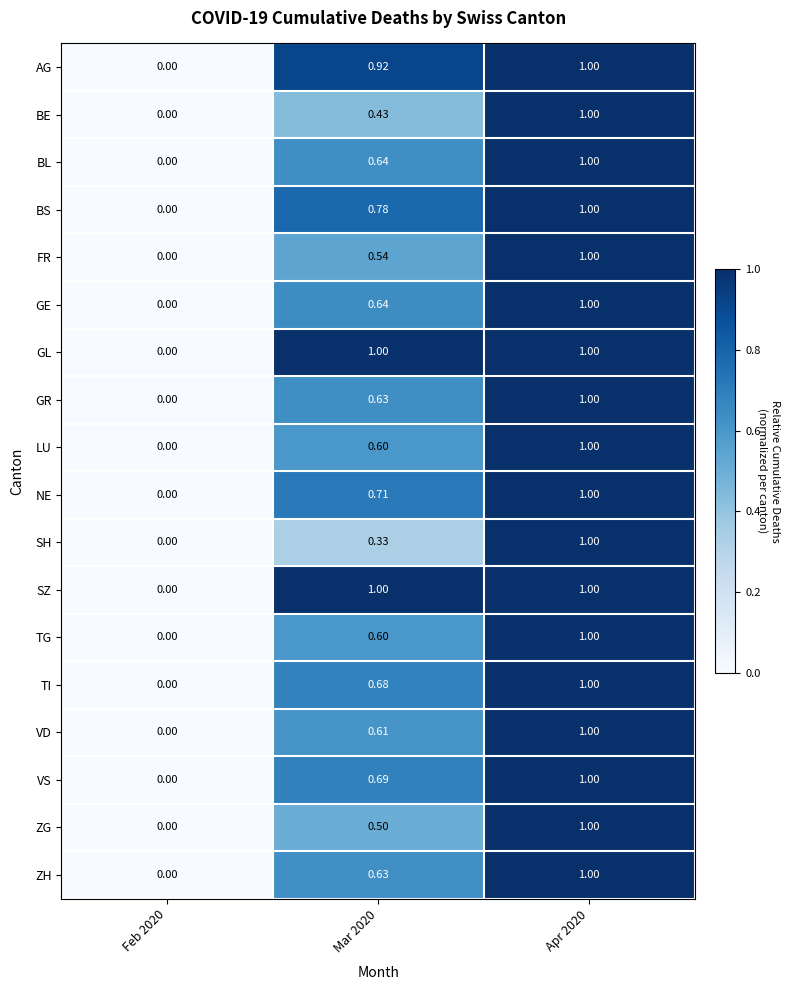

Which series changed the most between Mar 2020 and Apr 2020?

SH